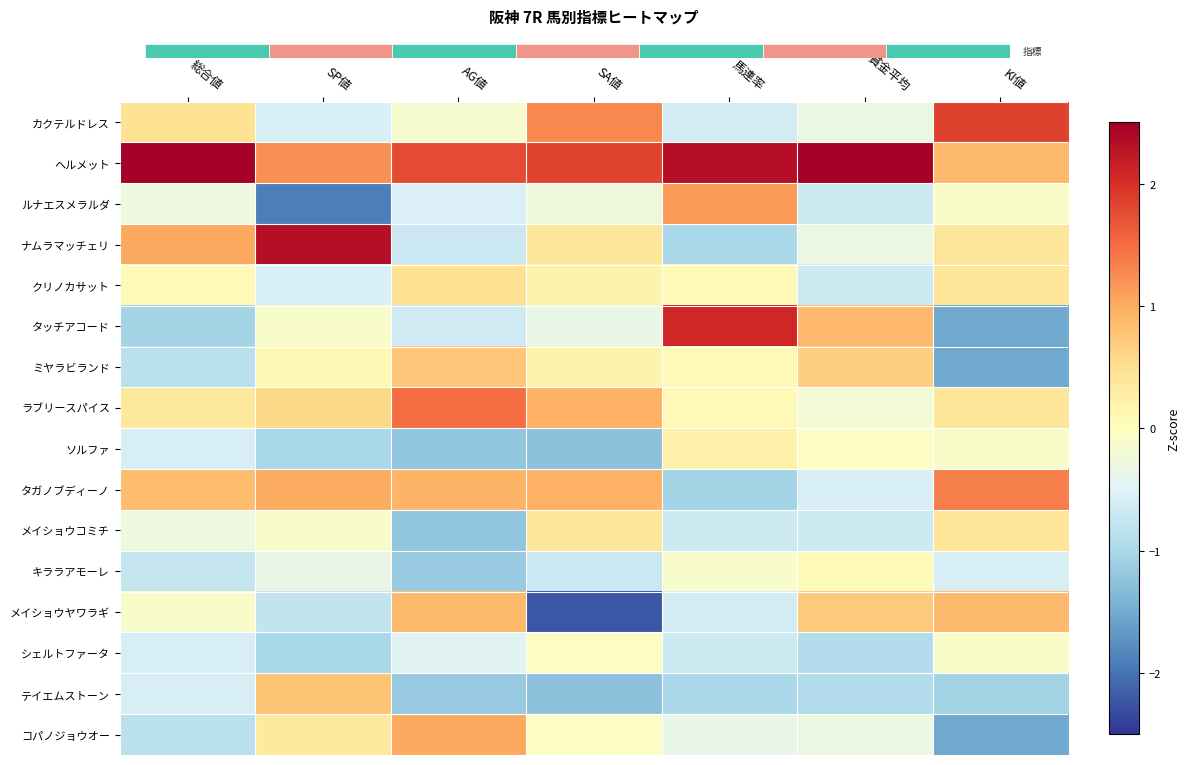

Which series has the largest total across all categories?

ヘルメット